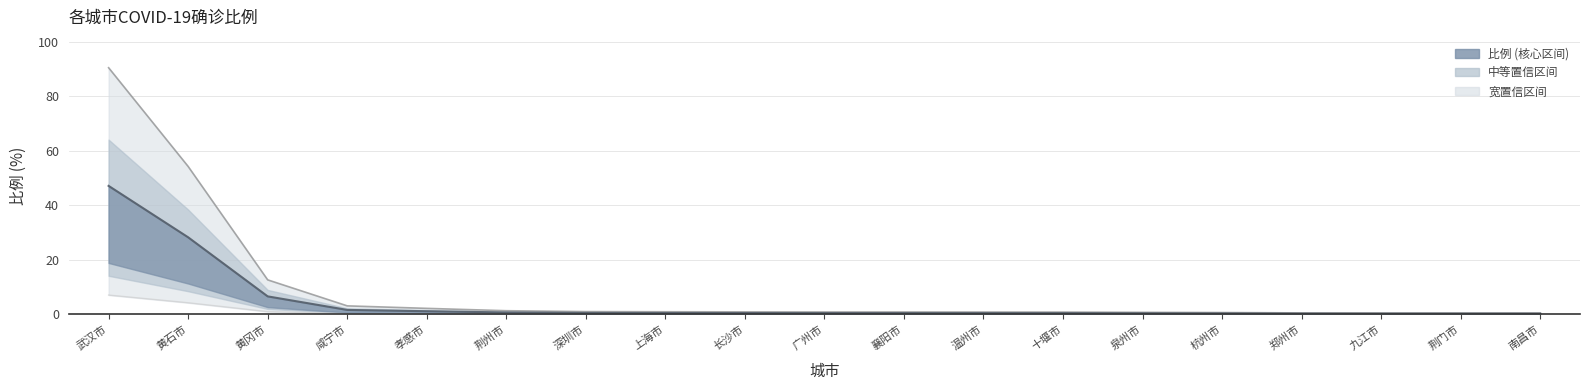

Reading left to right, transcribe all the data shown in this chart.

上界: 武汉市=90.5	黄石市=54.3	黄冈市=12.7	咸宁市=3.1	孝感市=2.2	荆州市=1.3	深圳市=1.0	上海市=0.9	长沙市=0.9	广州市=0.9	襄阳市=0.9	温州市=0.8	十堰市=0.8	泉州市=0.7	杭州市=0.7	郑州市=0.5	九江市=0.5	荆门市=0.5	南昌市=0.5
下界: 武汉市=7.1	黄石市=4.2	黄冈市=1.0	咸宁市=0.2	孝感市=0.2	荆州市=0.1	深圳市=0.1	上海市=0.1	长沙市=0.1	广州市=0.1	襄阳市=0.1	温州市=0.1	十堰市=0.1	泉州市=0.1	杭州市=0.1	郑州市=0.0	九江市=0.0	荆门市=0.0	南昌市=0.0
比例: 武汉市=47.2	黄石市=28.3	黄冈市=6.6	咸宁市=1.6	孝感市=1.1	荆州市=0.7	深圳市=0.5	上海市=0.5	长沙市=0.5	广州市=0.5	襄阳市=0.5	温州市=0.4	十堰市=0.4	泉州市=0.4	杭州市=0.3	郑州市=0.3	九江市=0.2	荆门市=0.2	南昌市=0.2